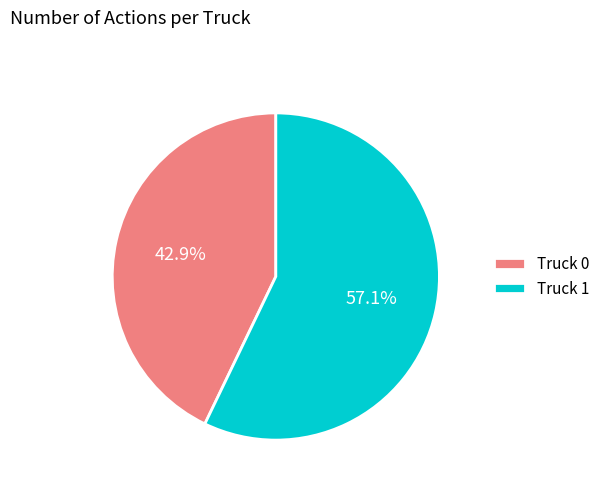

Rank the categories by value from lowest to highest.

Truck 0, Truck 1